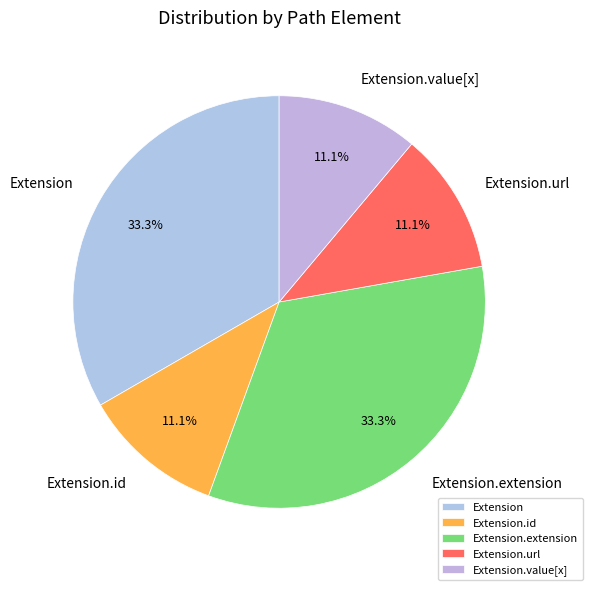

Do Extension.extension and Extension together represent more than half of the pie?

Yes